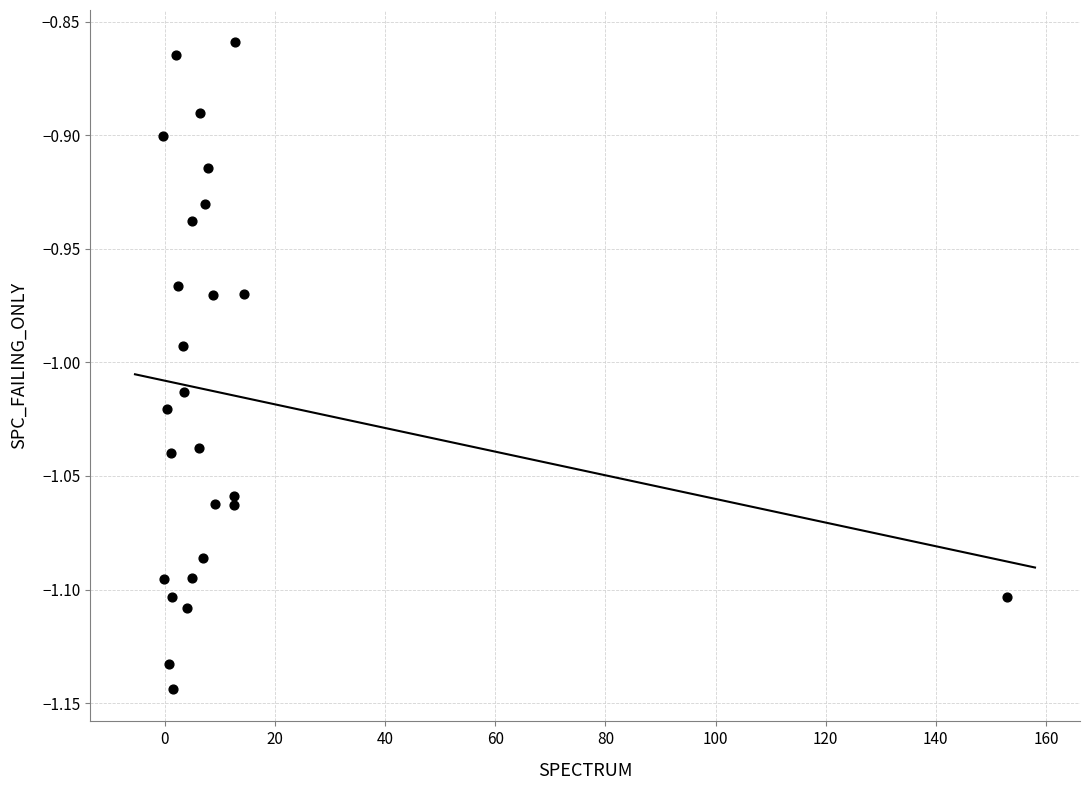

What is the range of X values (max minus min)?

153.5